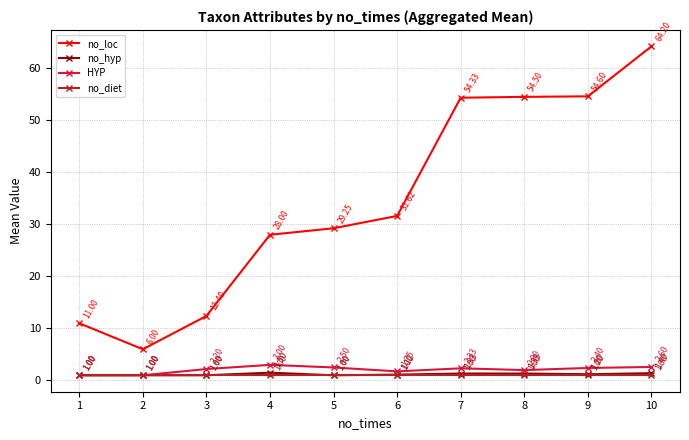

At 4, list the series in order from smallest to largest.

no_diet, no_hyp, HYP, no_loc